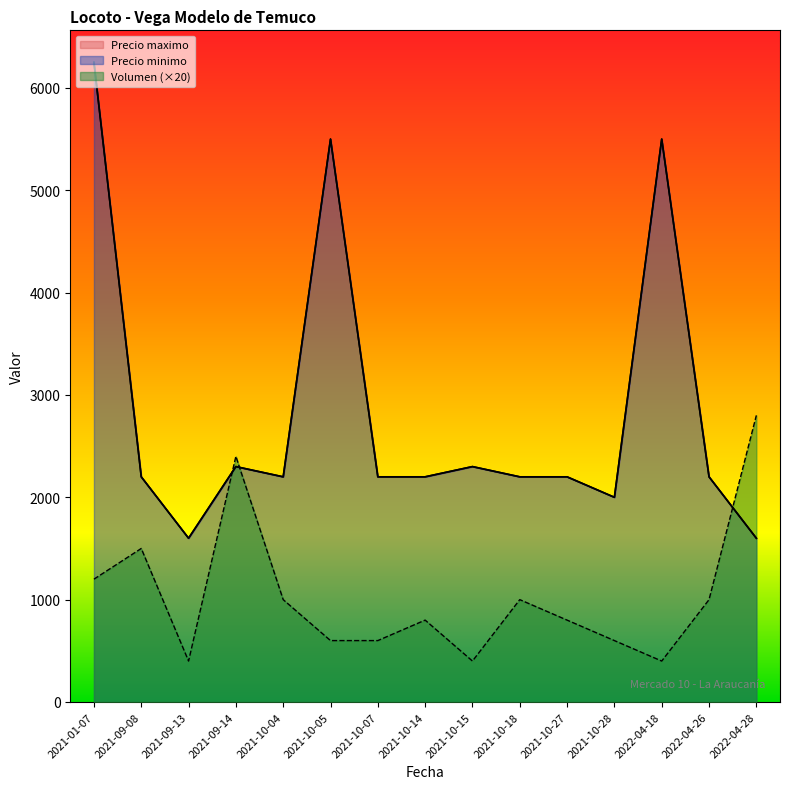

What is the sum of all Volumen values?

15500